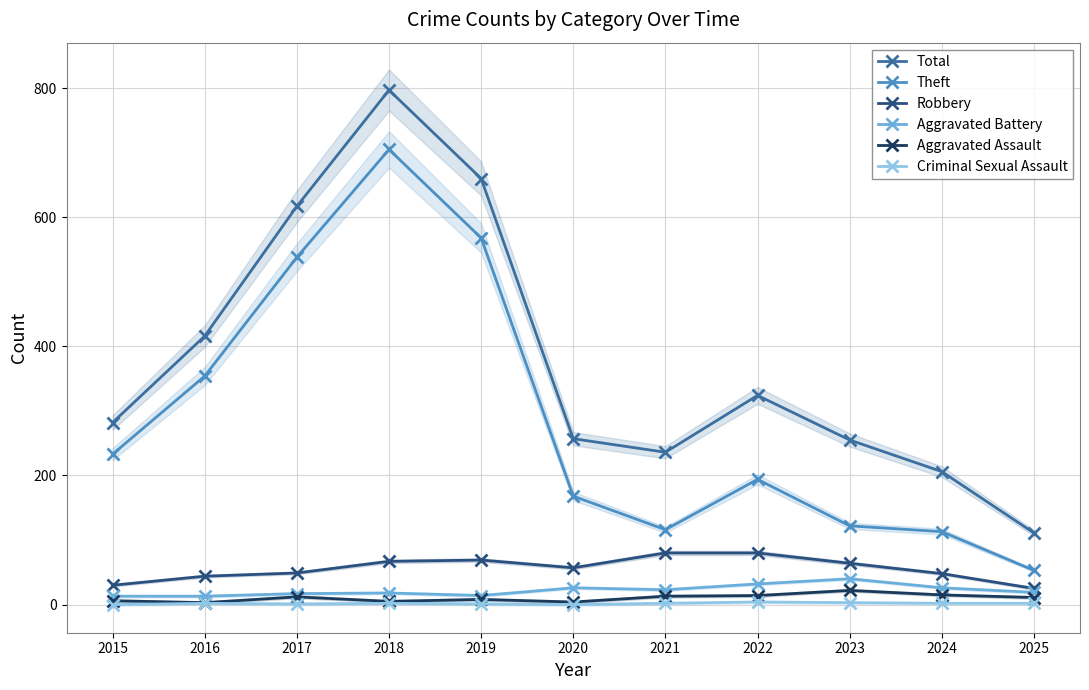

Is it true that Aggravated Battery equals 18 at 2018?

True